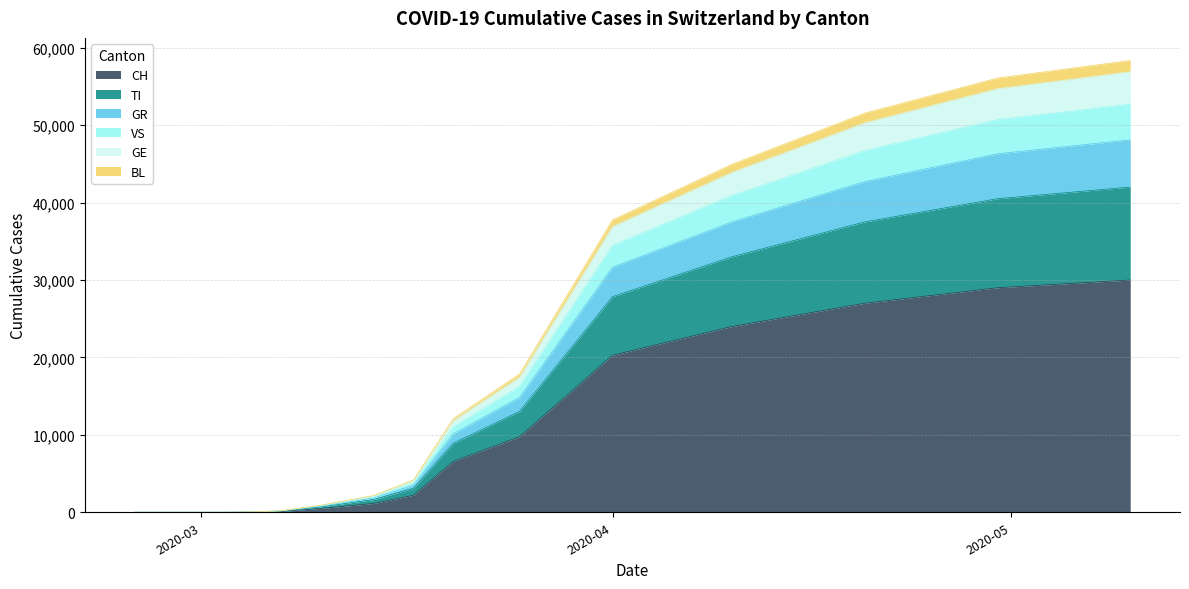

True or false: GE and CH intersect in this chart.

False